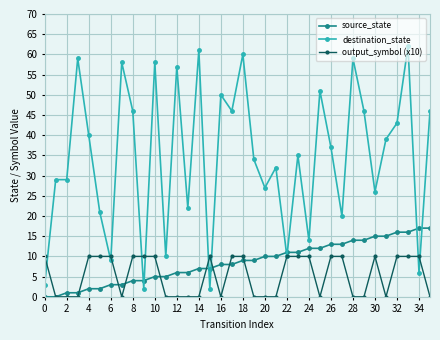

What is the value of the source_state point at the 23rd from the left?

11